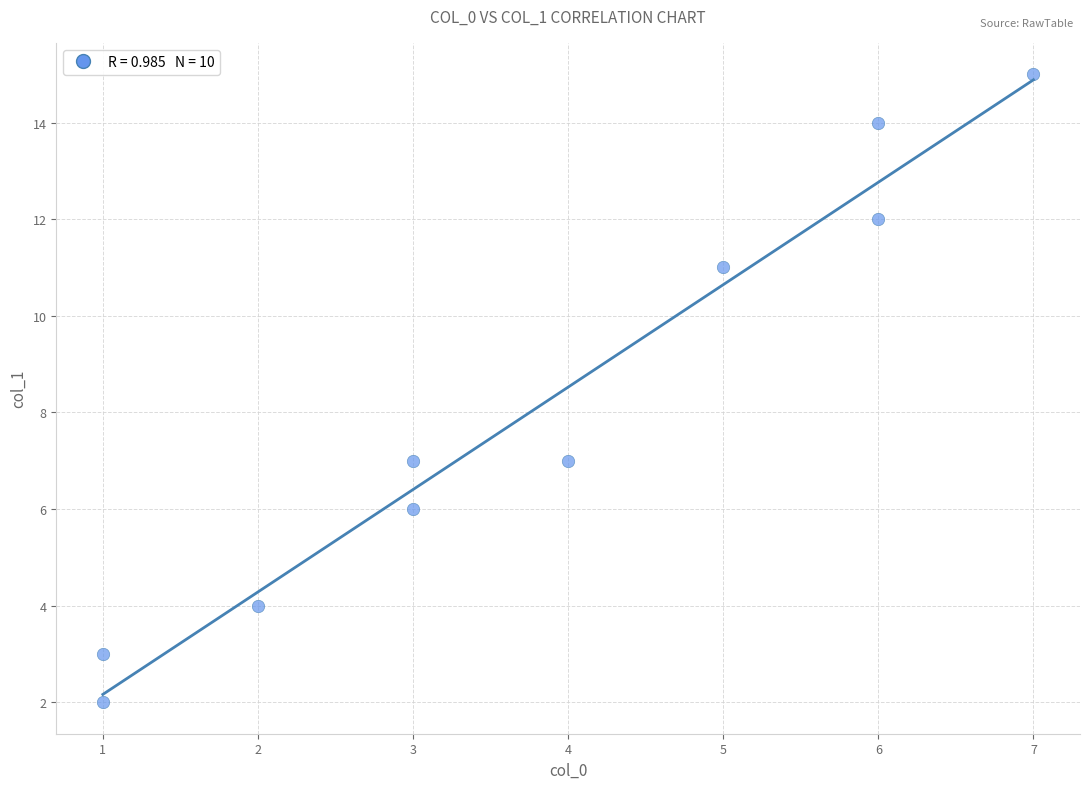

What is the average X value?

4